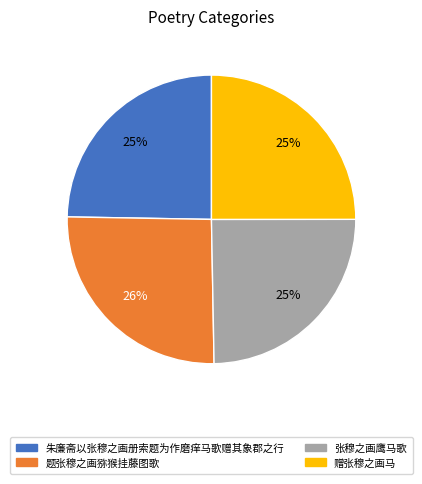

To the nearest percent, what percentage of the pie is 朱廉斋以张穆之画册索题为作磨痒马歌赠其象郡之行?

25%